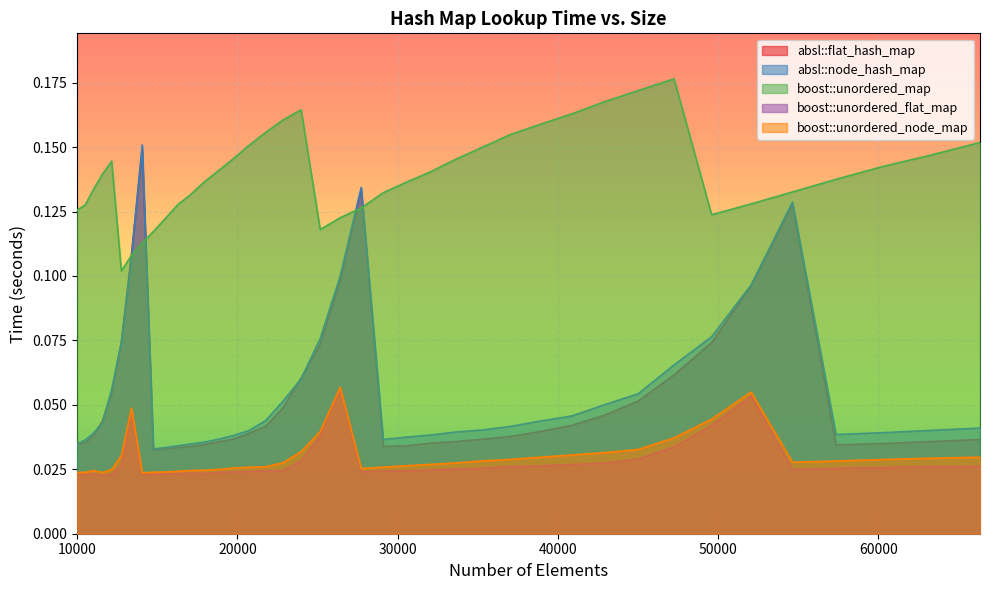

Read the absl::flat_hash_map value at 47258.

0.1